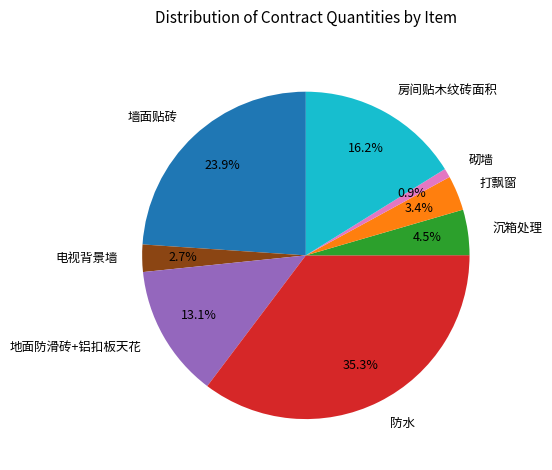

Combined, do 电视背景墙 and 砌墙 account for over 50%?

No